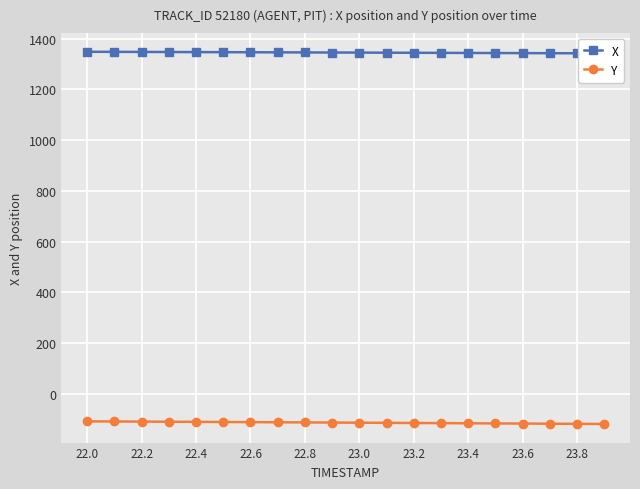

What are all the series names shown in the legend?

X, Y